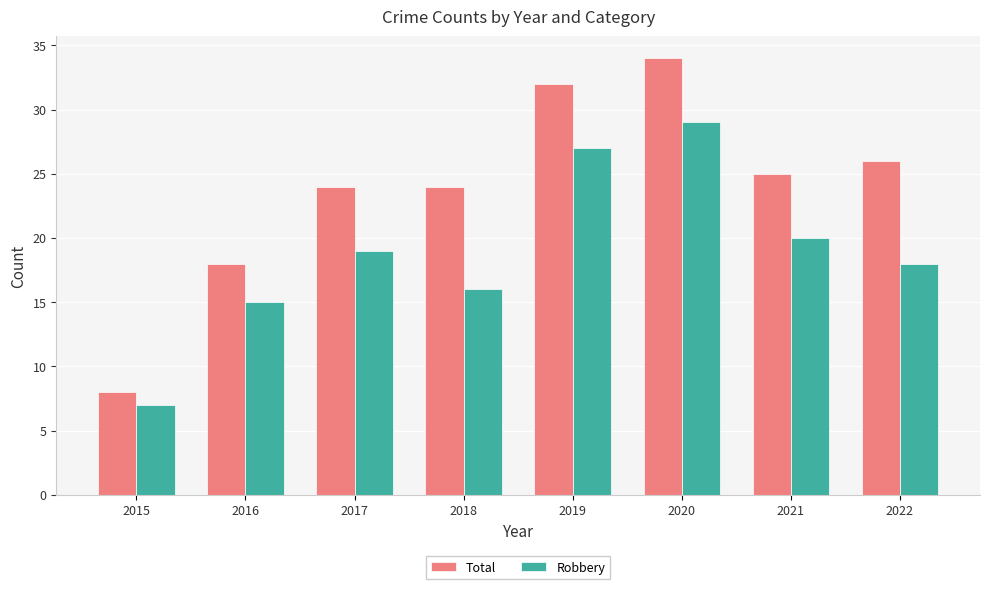

At which category is the sum across all series the highest?

2020